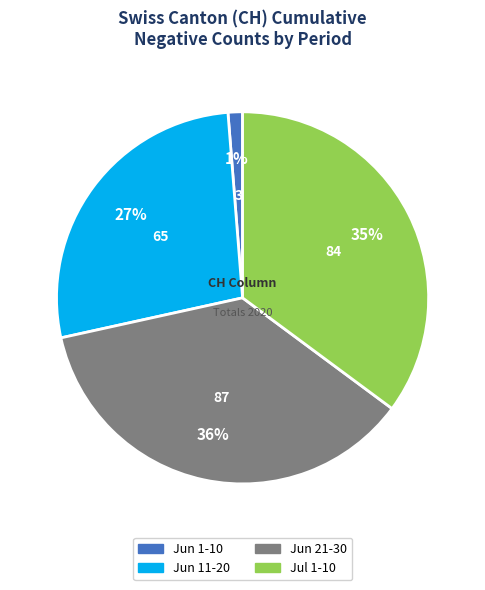

To the nearest percent, what is the average slice percentage?

25%